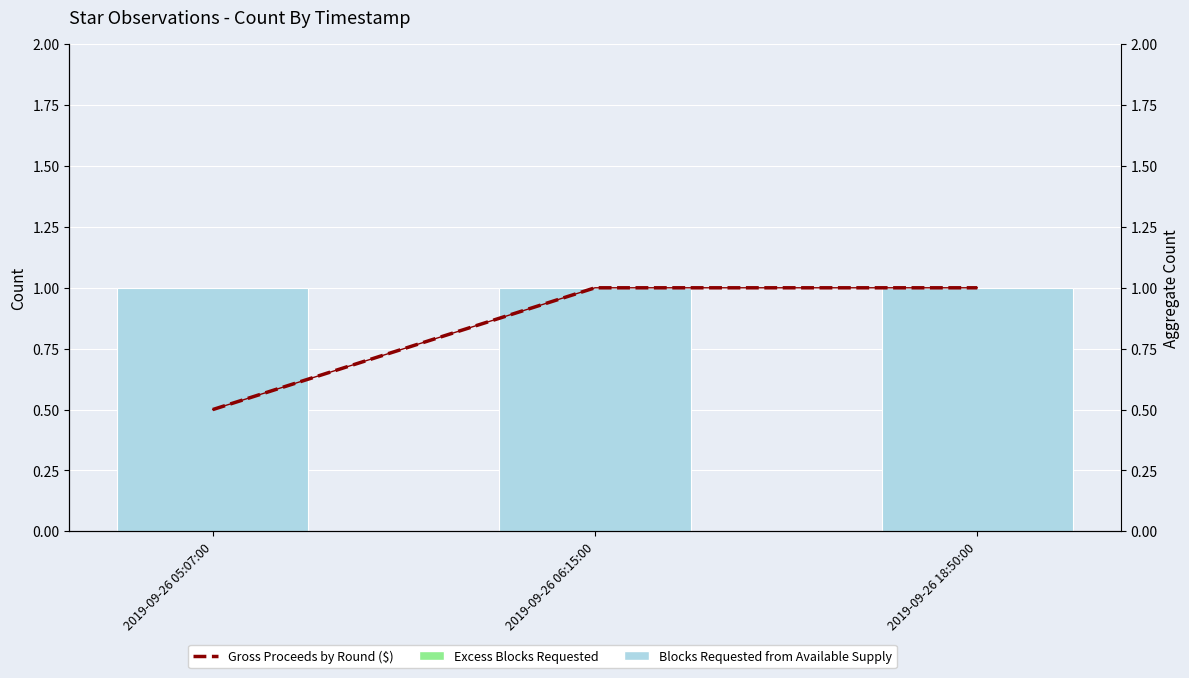

At how many categories does at least one series exceed 0?

3